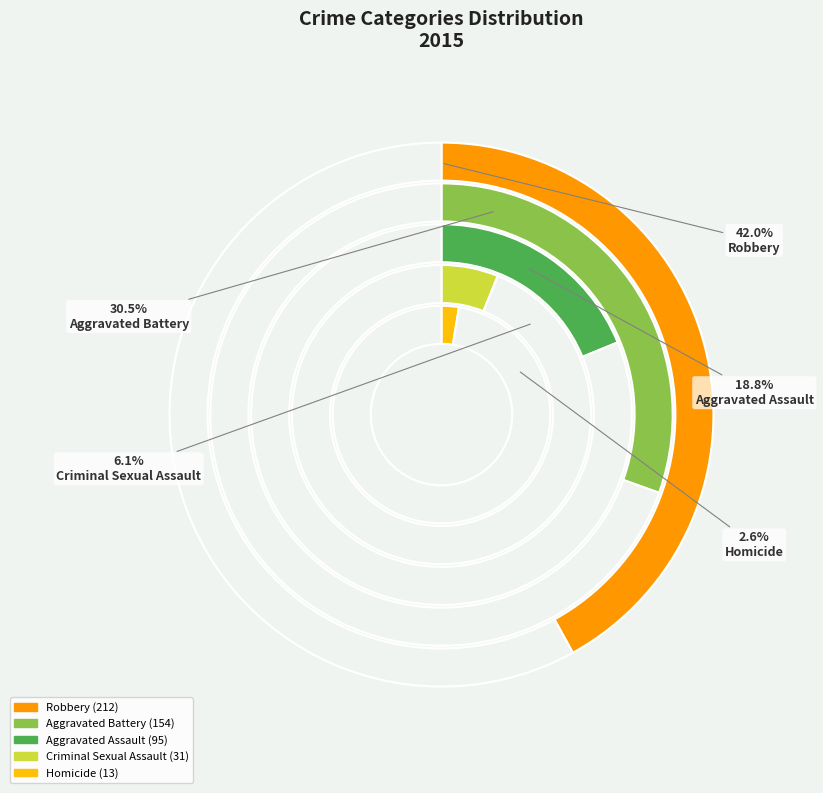

What percentage is the Aggravated Assault slice, to the nearest percent?

19%